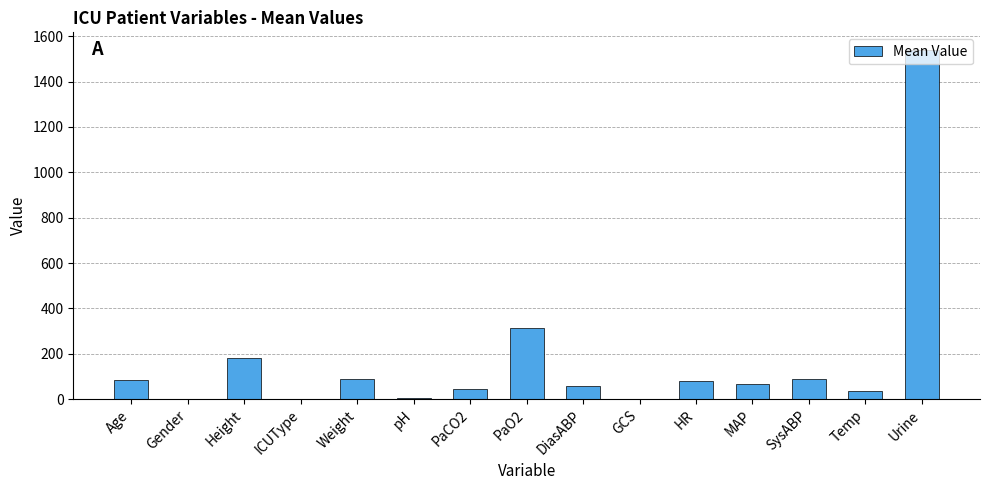

Count the number of categories in the chart.

15